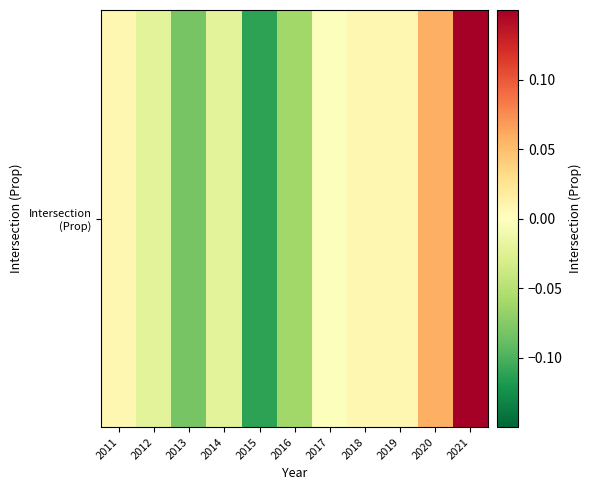

What is the difference between the maximum and minimum values?

0.3